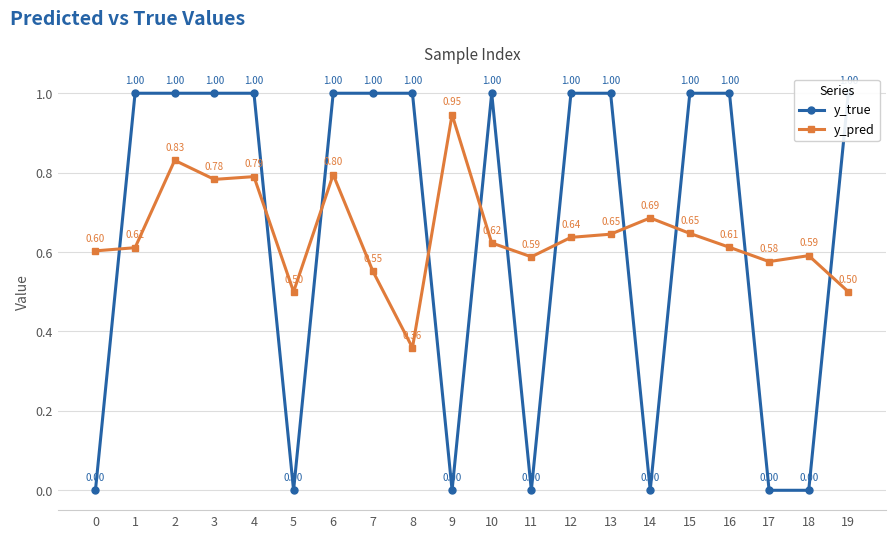

In y_pred, how many points are lower than both neighbors (excluding endpoints)?

5